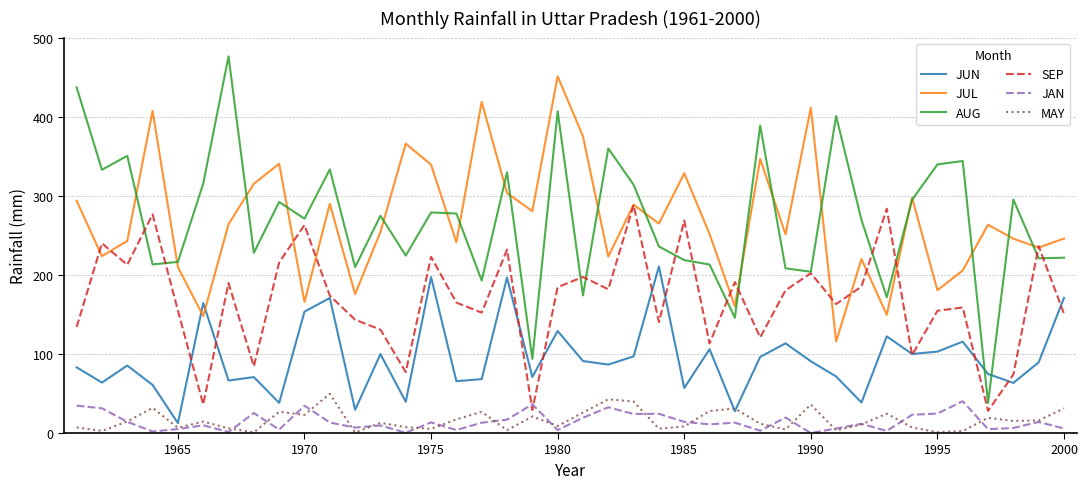

How many series are shown in this chart?

6